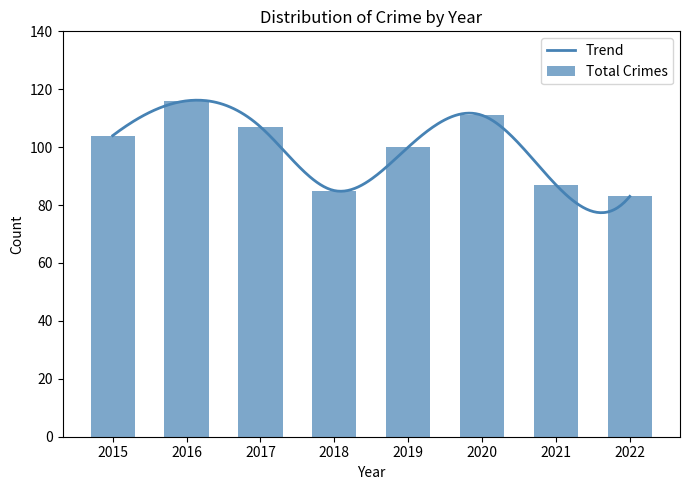

What is the average value of the Total Crimes series?

99